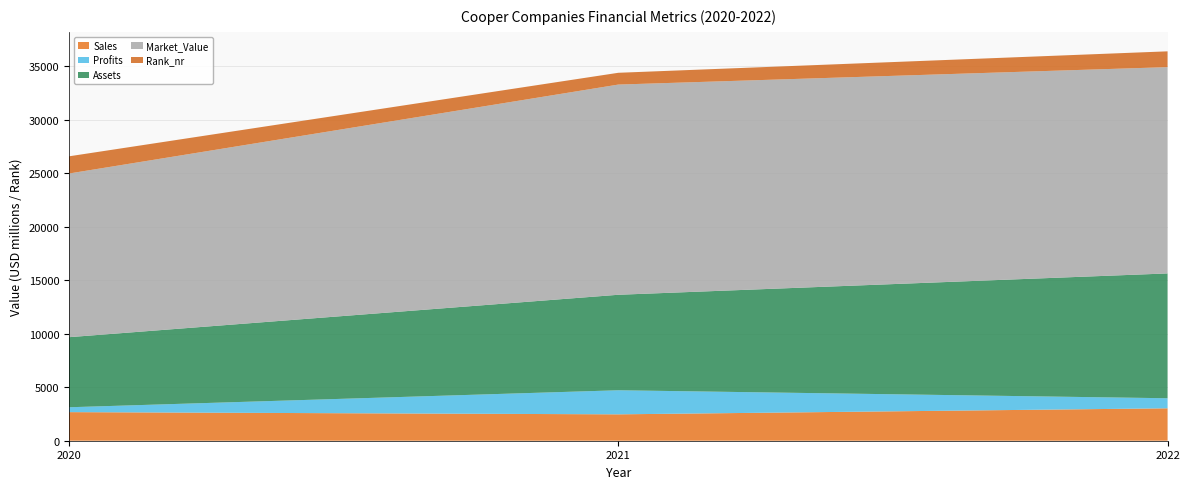

Reading left to right, list all the values displayed in this chart.

Sales: 2672.0	2465.0	3029.0
Profits: 454.0	2249.0	938.9
Assets: 6548.0	8922.0	11662.0
Market_Value: 15290.0	19637.0	19272.0
Rank_nr: 1607.0	1101.0	1477.0